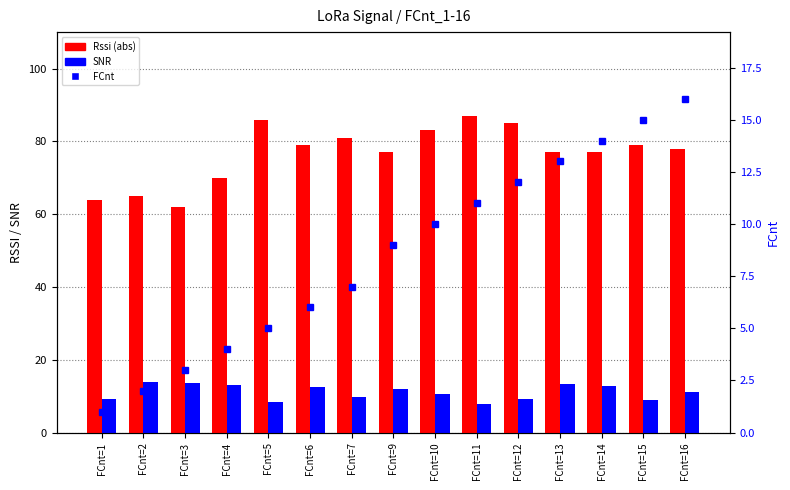

What is the difference between the FCnt values at FCnt=7 and FCnt=14?

7.0